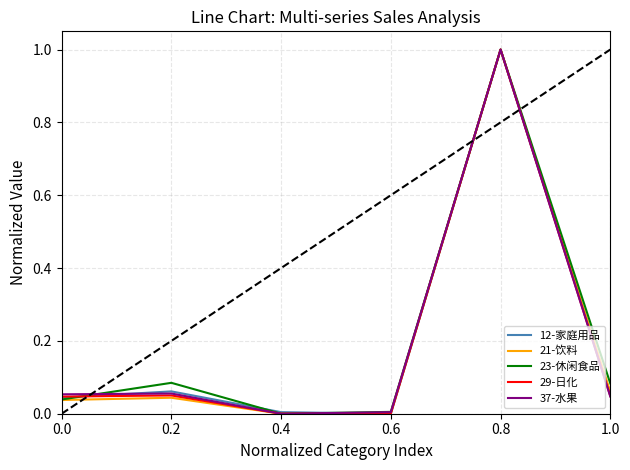

How many positive values does the 37-水果 series have?

5